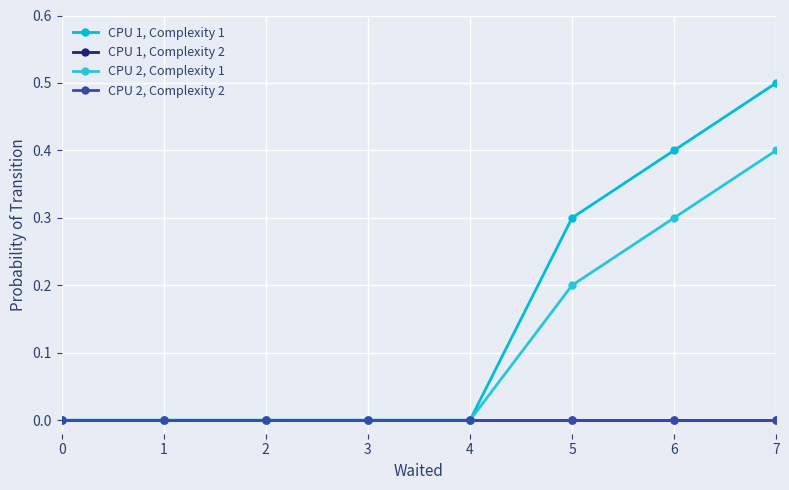

True or false: CPU 1, Complexity 1 and CPU 2, Complexity 1 intersect in this chart.

False